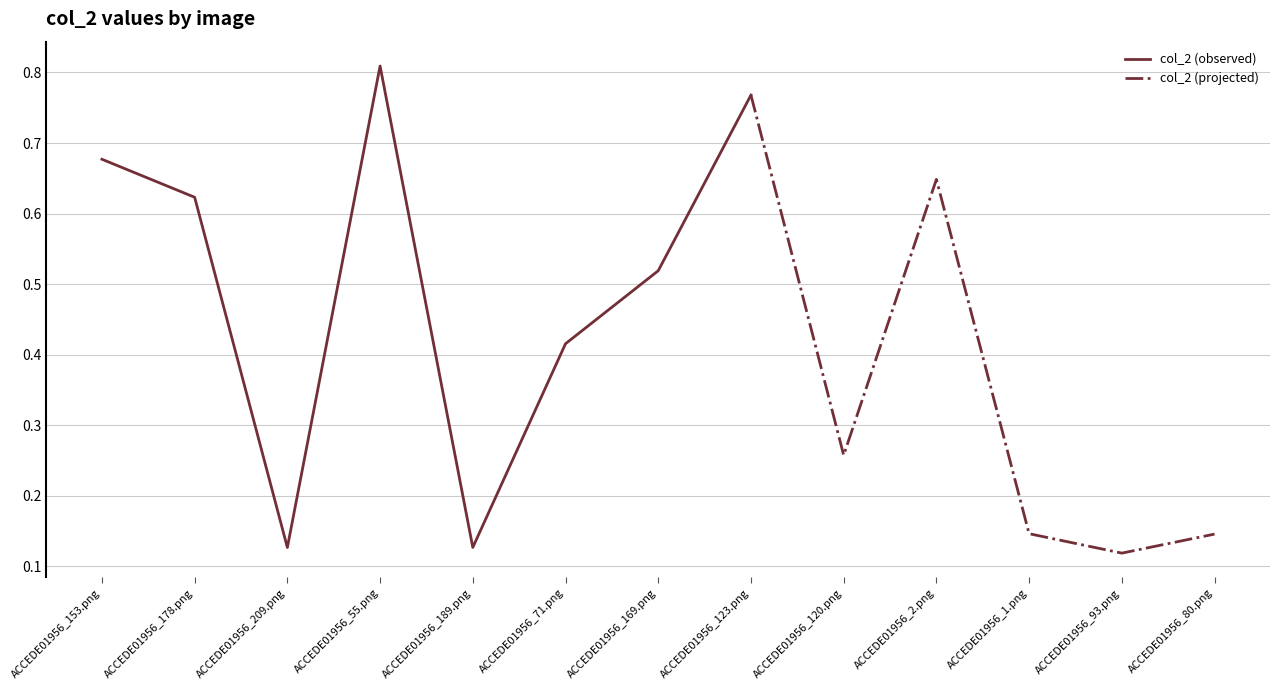

What is the average value?

0.4